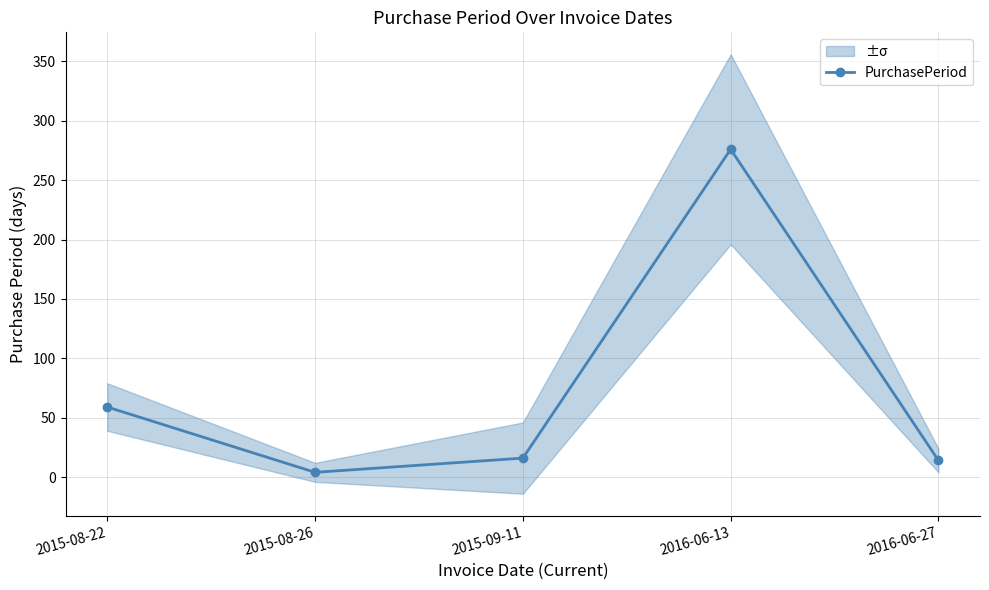

List the labels in order of value, largest first.

2016-06-13, 2015-08-22, 2015-09-11, 2016-06-27, 2015-08-26